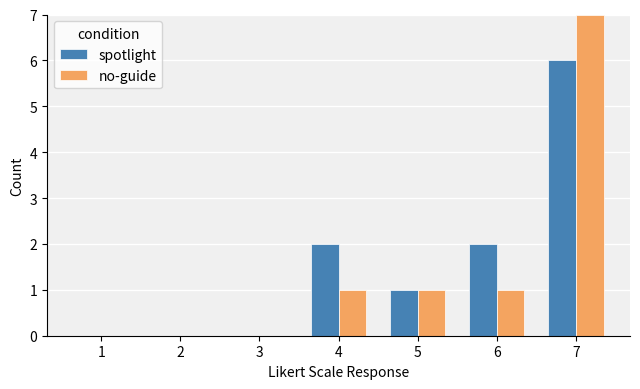

Which label corresponds to the largest value in the chart?

7